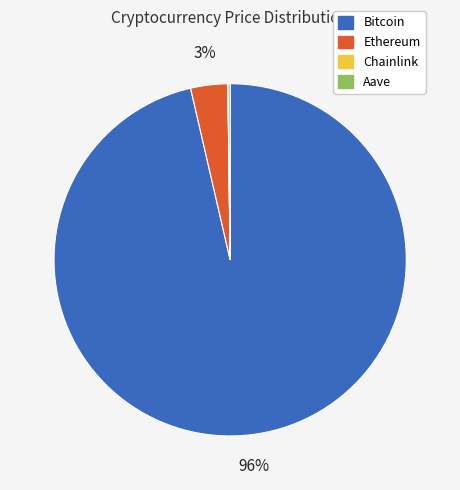

To the nearest percent, what is the average slice percentage?

25%